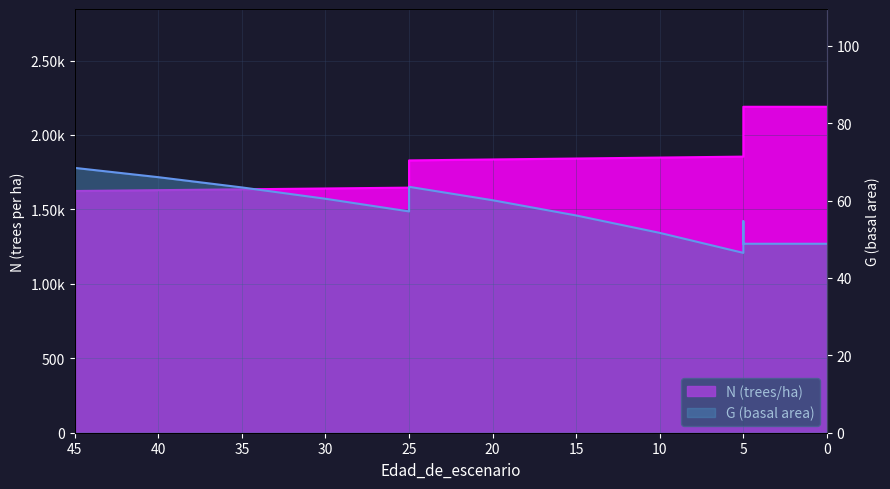

How many interior local valleys does the G series have?

2